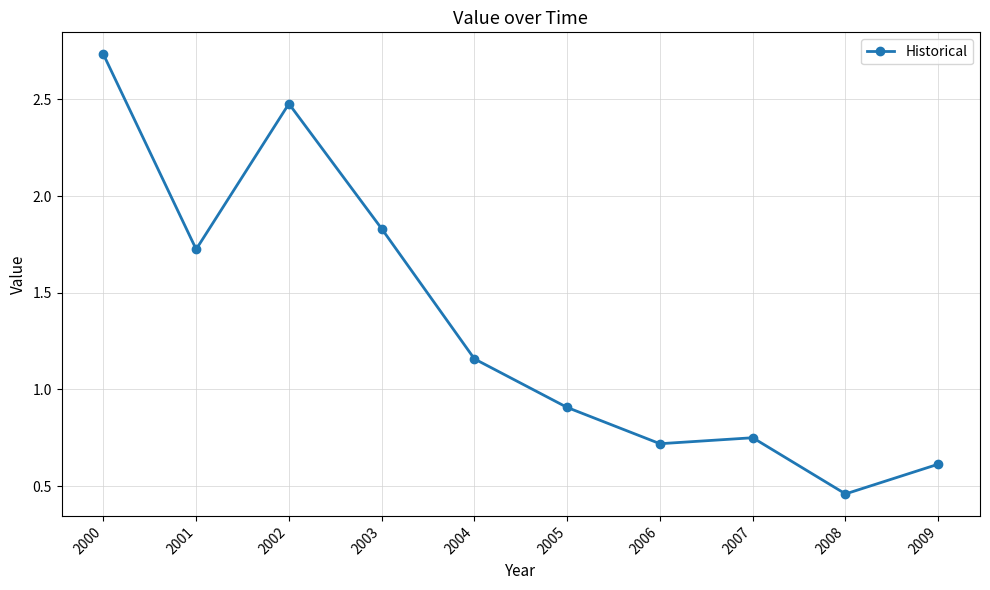

Does the chart have visible grid lines?

Yes